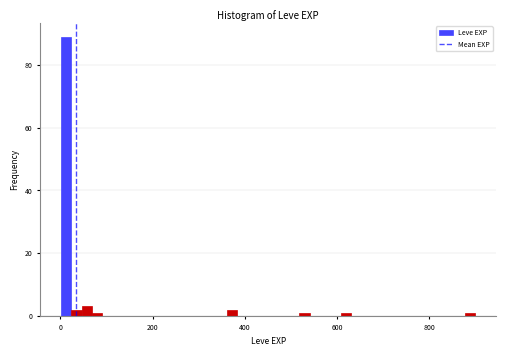

Read against the x-axis, roughly where is the centre of the tallest bar?

20